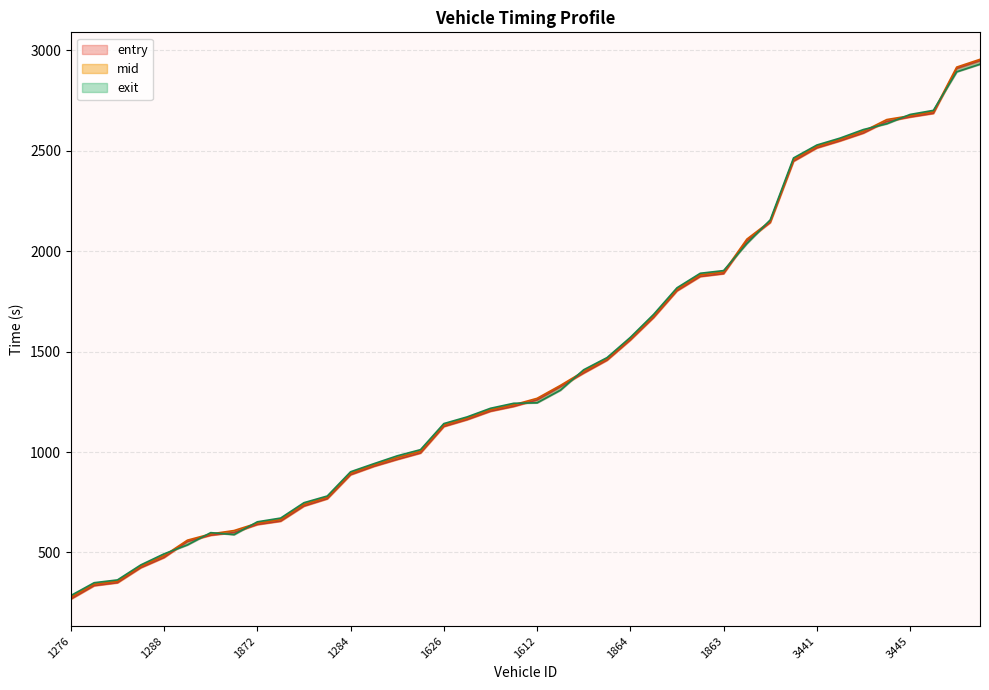

Is it true that mid equals 827.3 at 1859?

False